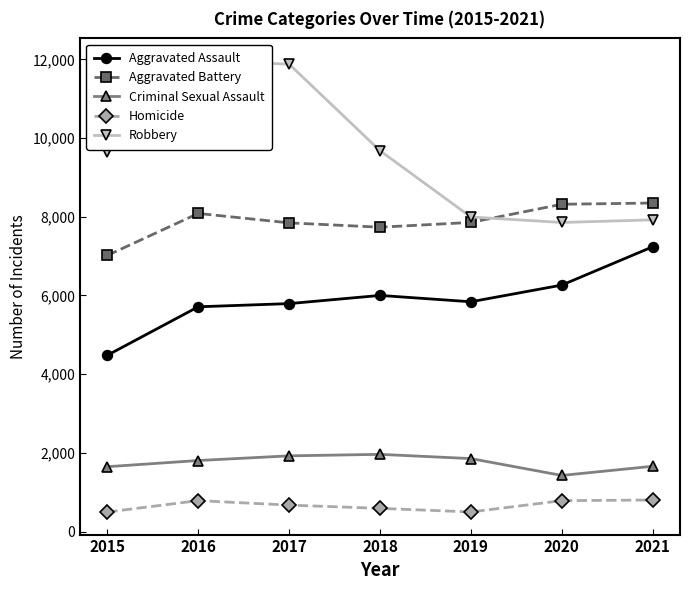

The value of Homicide at 2015 is 496. True or false?

True